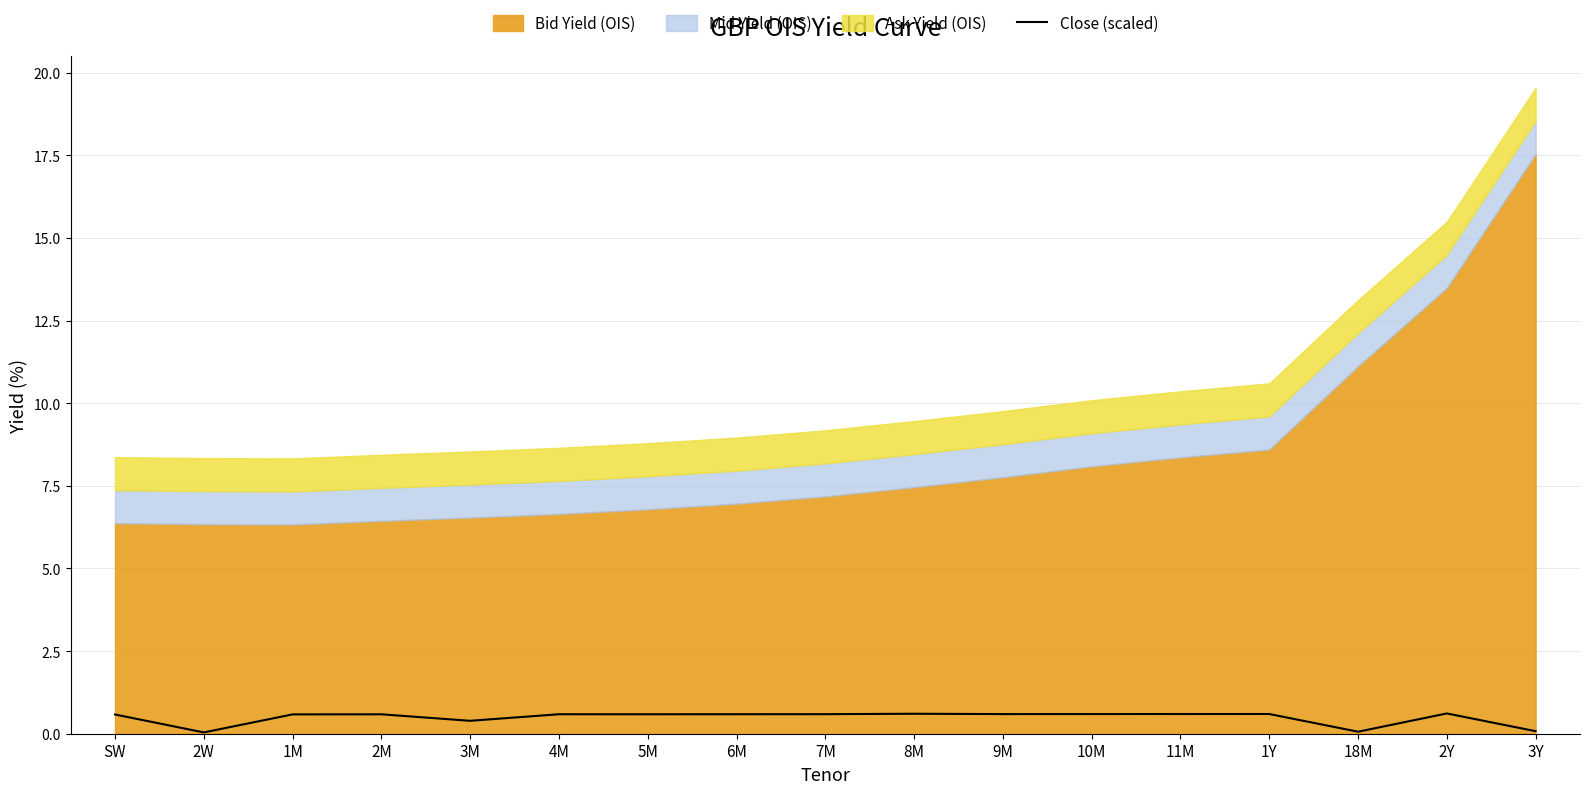

Reading right to left, extract all data points from this chart.

3Y=0.1	2Y=0.6	18M=0.1	1Y=0.6	11M=0.6	10M=0.6	9M=0.6	8M=0.6	7M=0.6	6M=0.6	5M=0.6	4M=0.6	3M=0.4	2M=0.6	1M=0.6	2W=0.0	SW=0.6